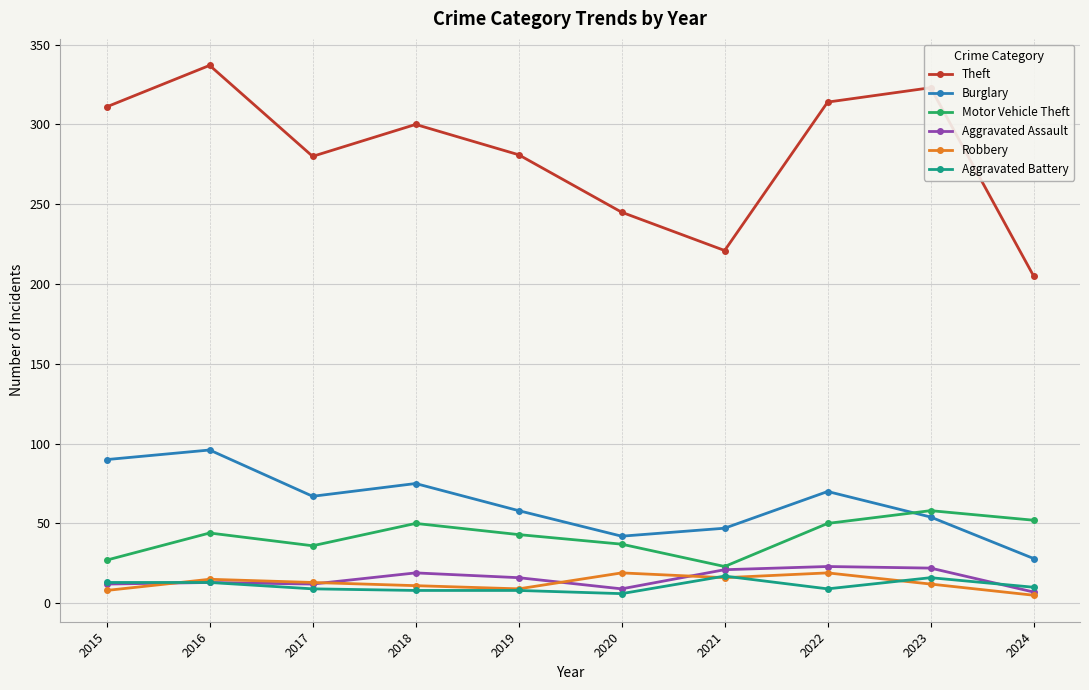

Where does the Aggravated Battery series first go above 10?

2015